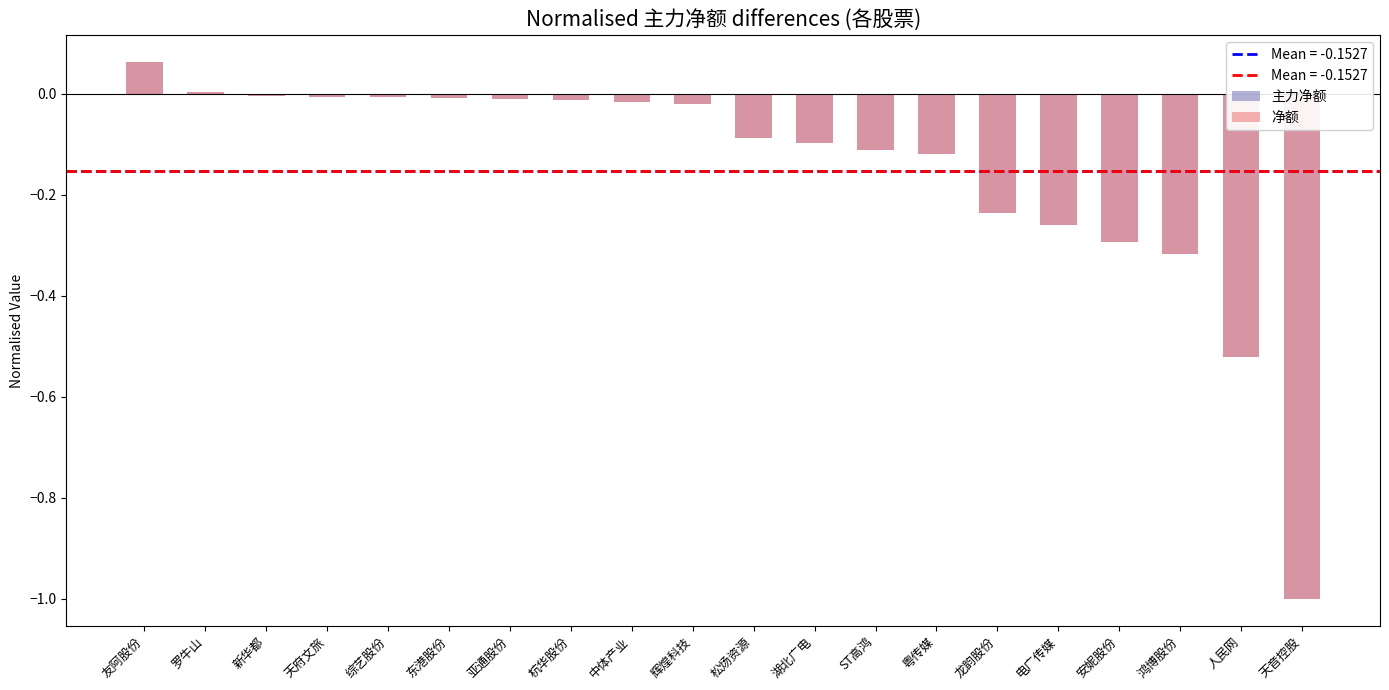

How many data points in 主力净额 are less than 0?

18